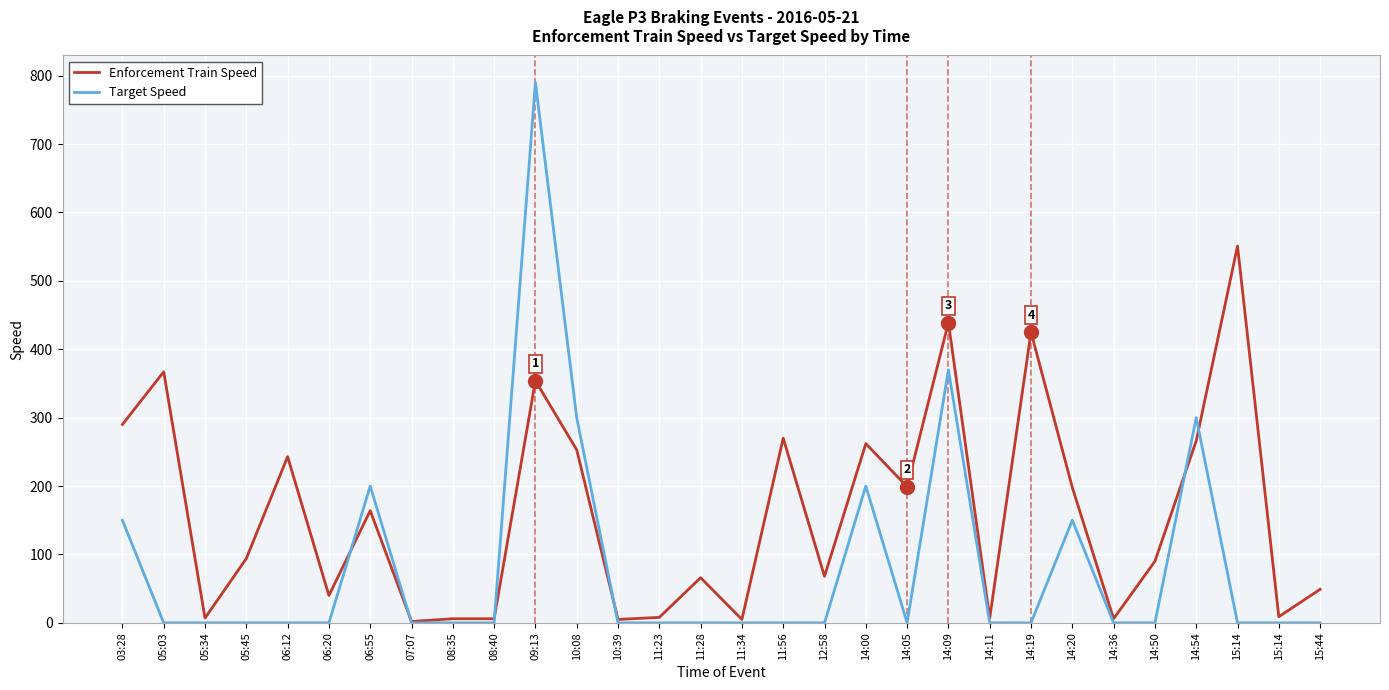

True or false: Enforcement Train Speed has a value of 3 at 10:39.

False